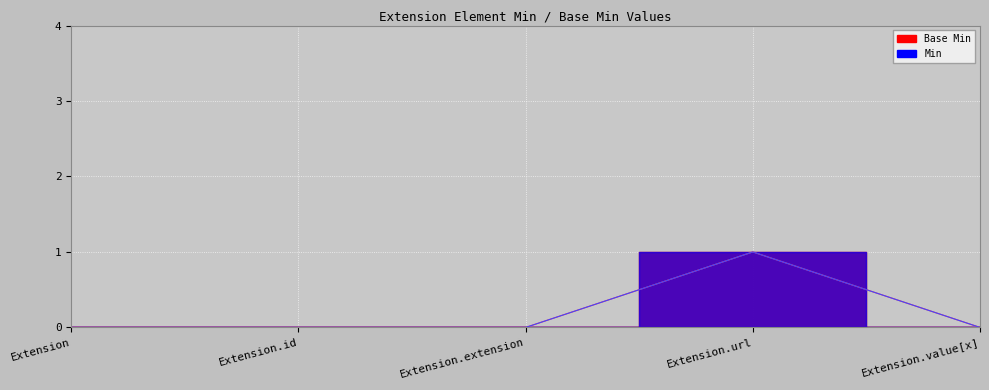

How many values in Min are above zero?

1